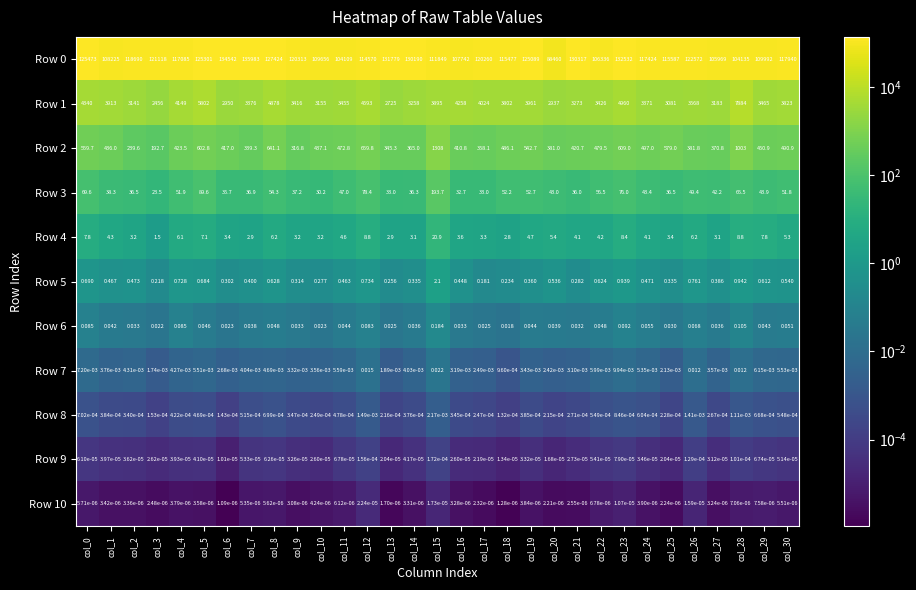

Is the value of Row 6 at col_26 greater than the value of Row 7 at col_28?

Yes